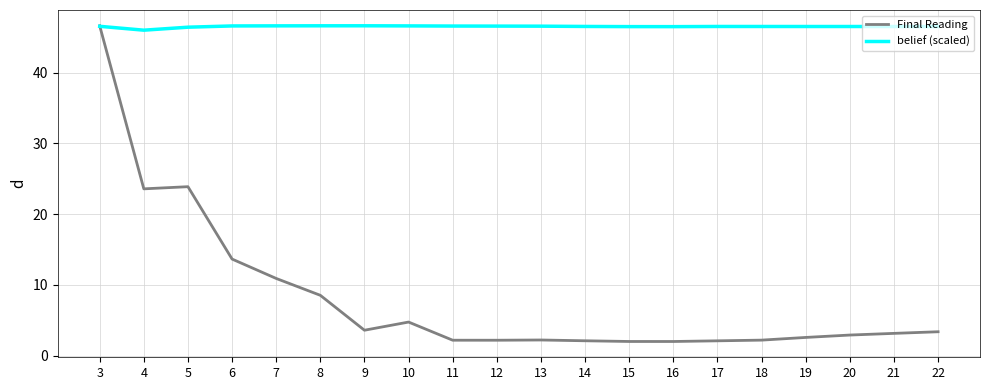

Is it true that Final Reading equals 2.2 at 11?

True